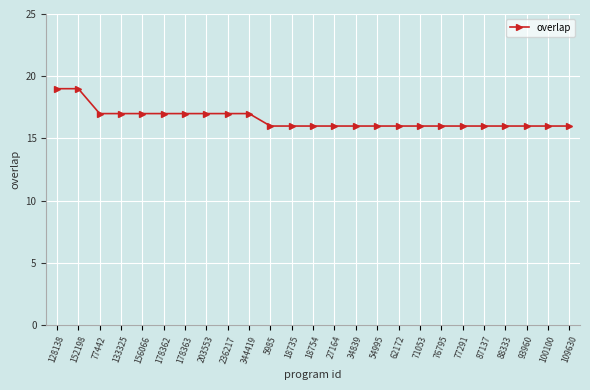

The chart shows a value of 16 at 88333. True or false?

True